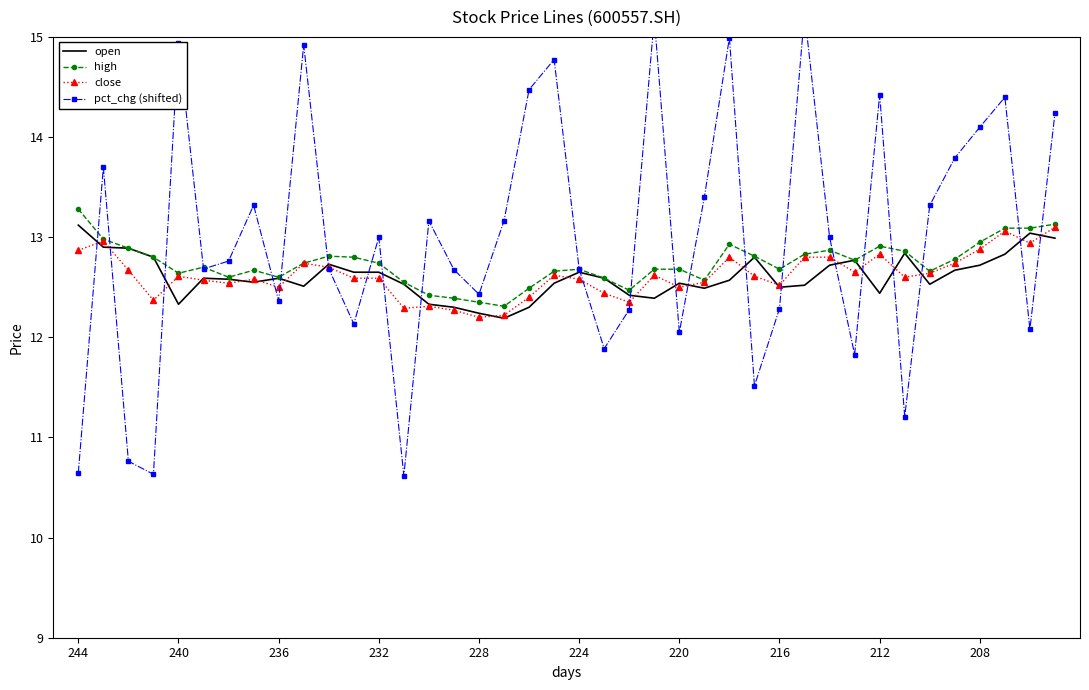

What is the minimum value shown in the chart?

10.6